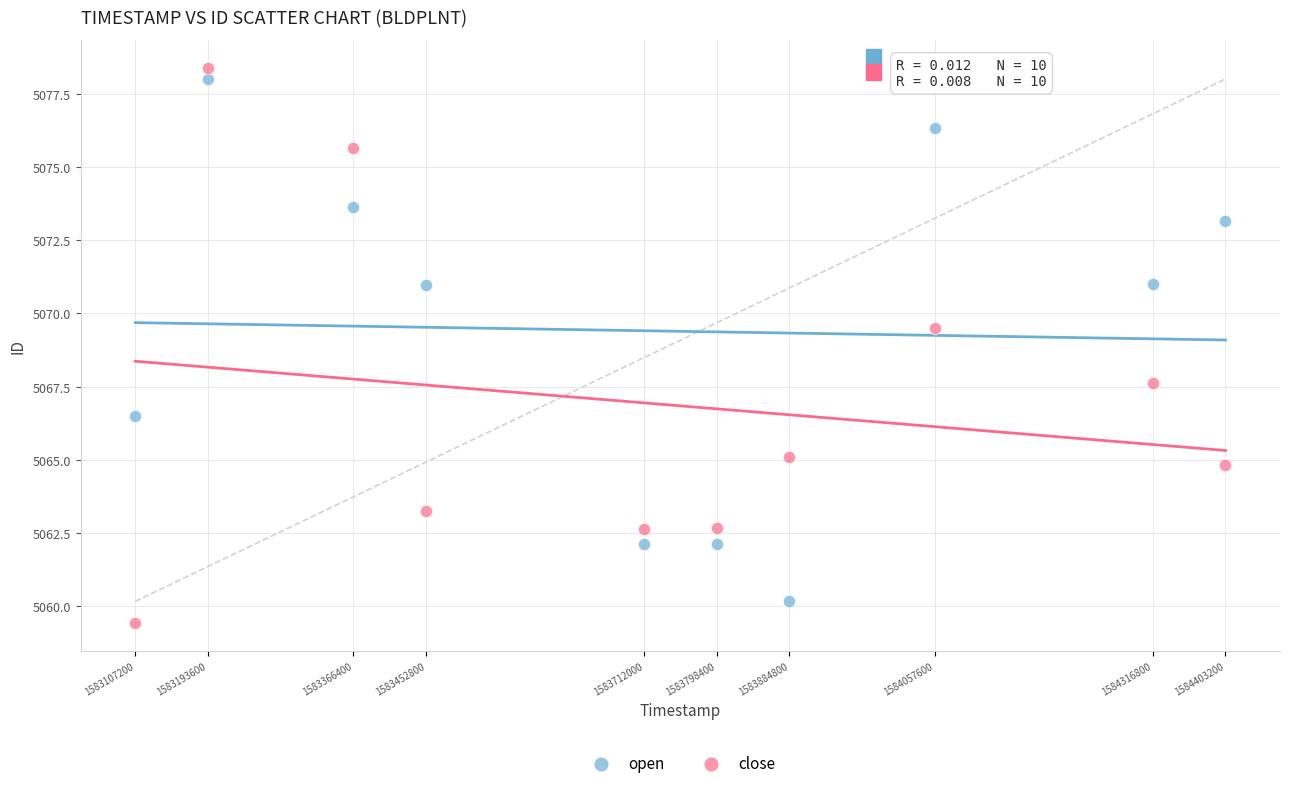

What are all the series names shown in the legend?

open, close